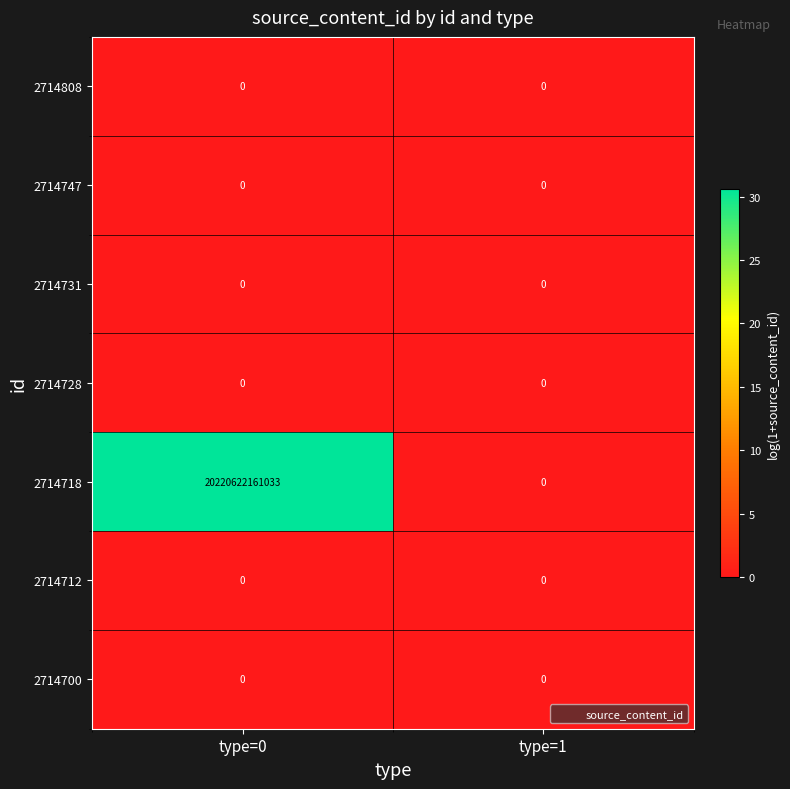

At which category is the sum across all series the highest?

type=0